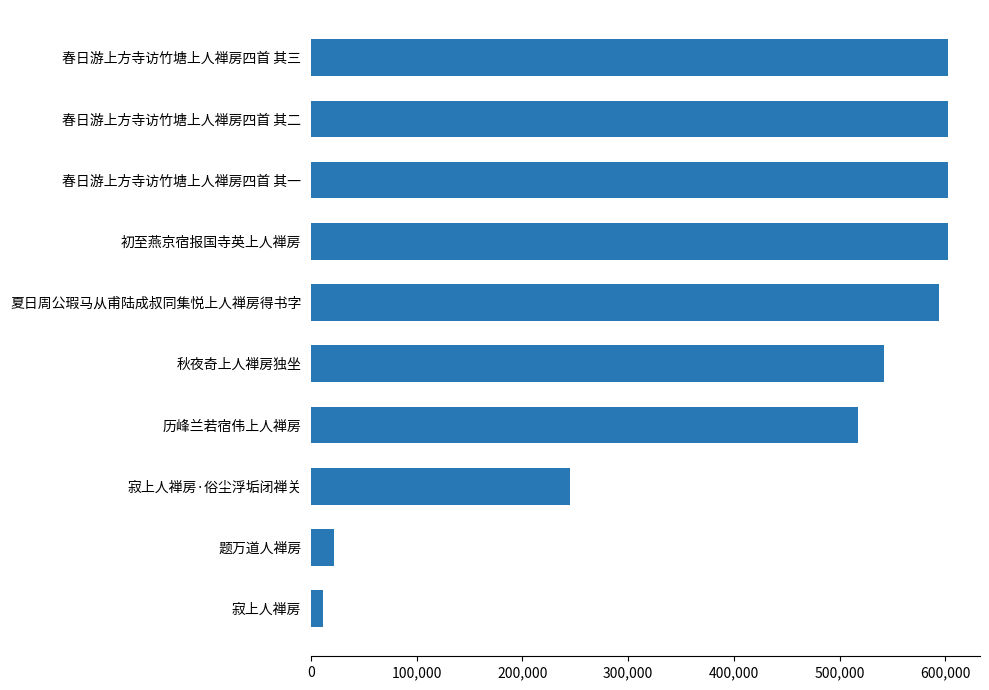

What is the greatest value displayed?

602807